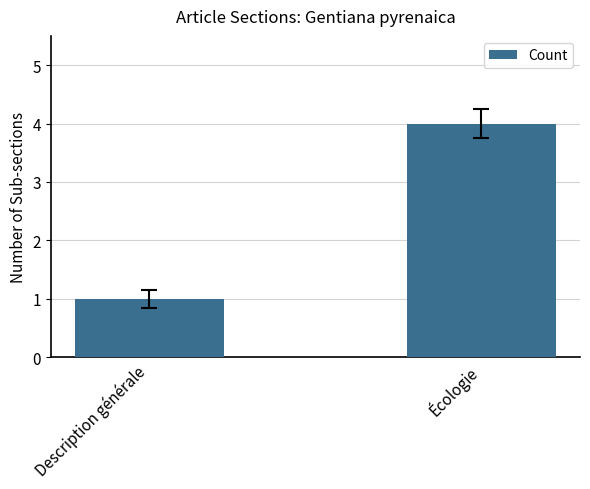

What is the change in value from Description générale to Écologie?

+3